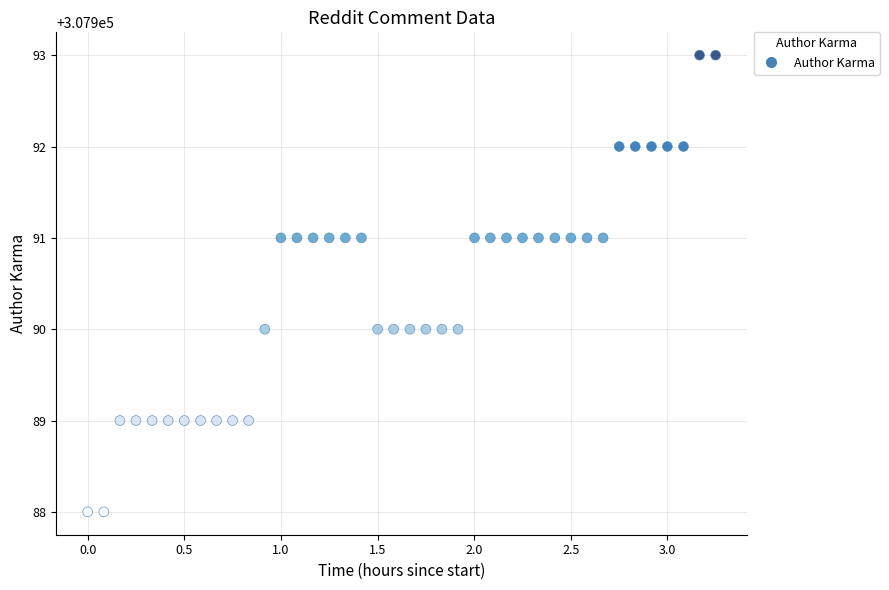

What is the range of Y values (max minus min)?

5